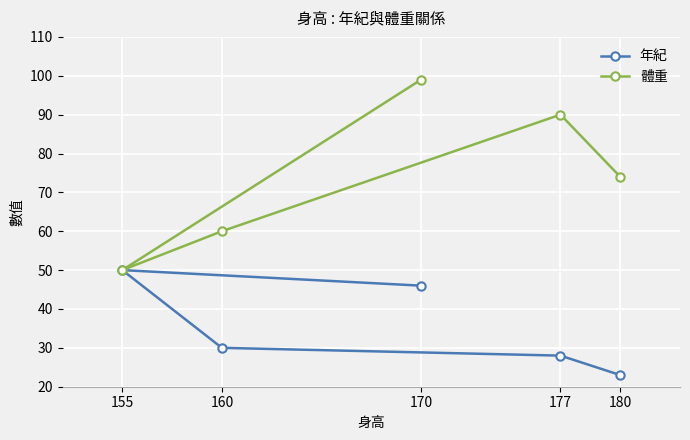

What is the total value across all series at 180?

97